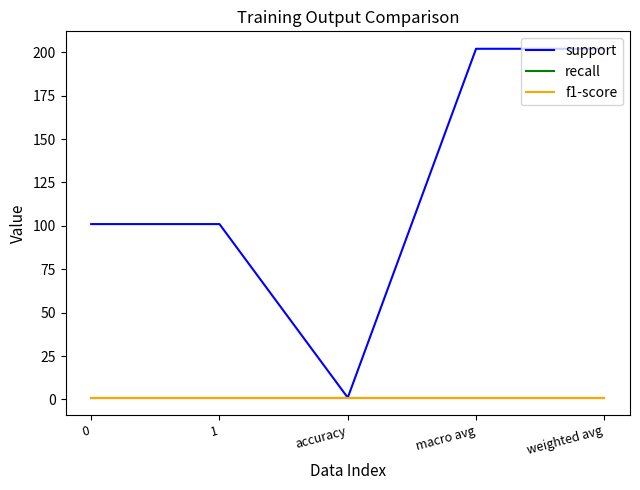

How many lines are shown in the chart?

3